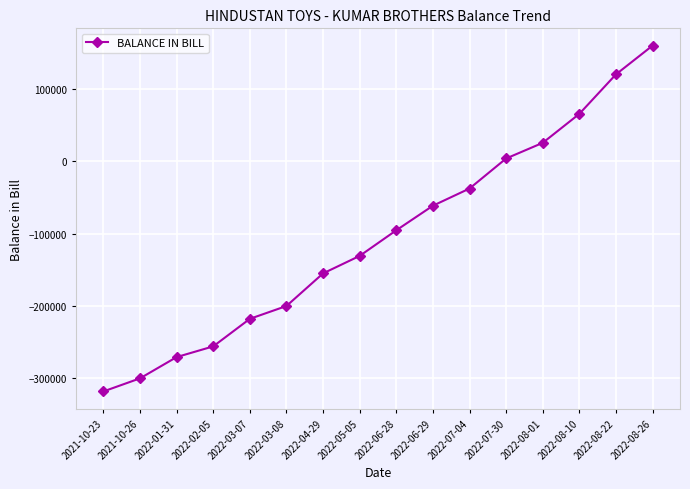

True or false: there are more than 2 points higher than both neighbors.

False